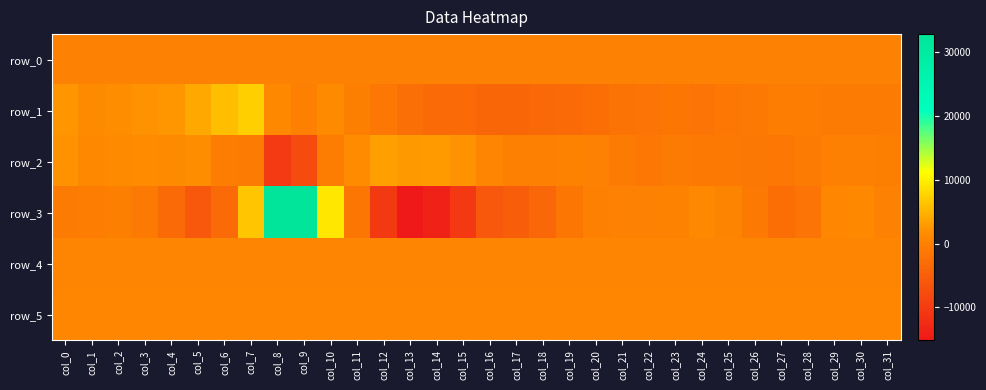

What is the sum of all row_4 values?

22607.0